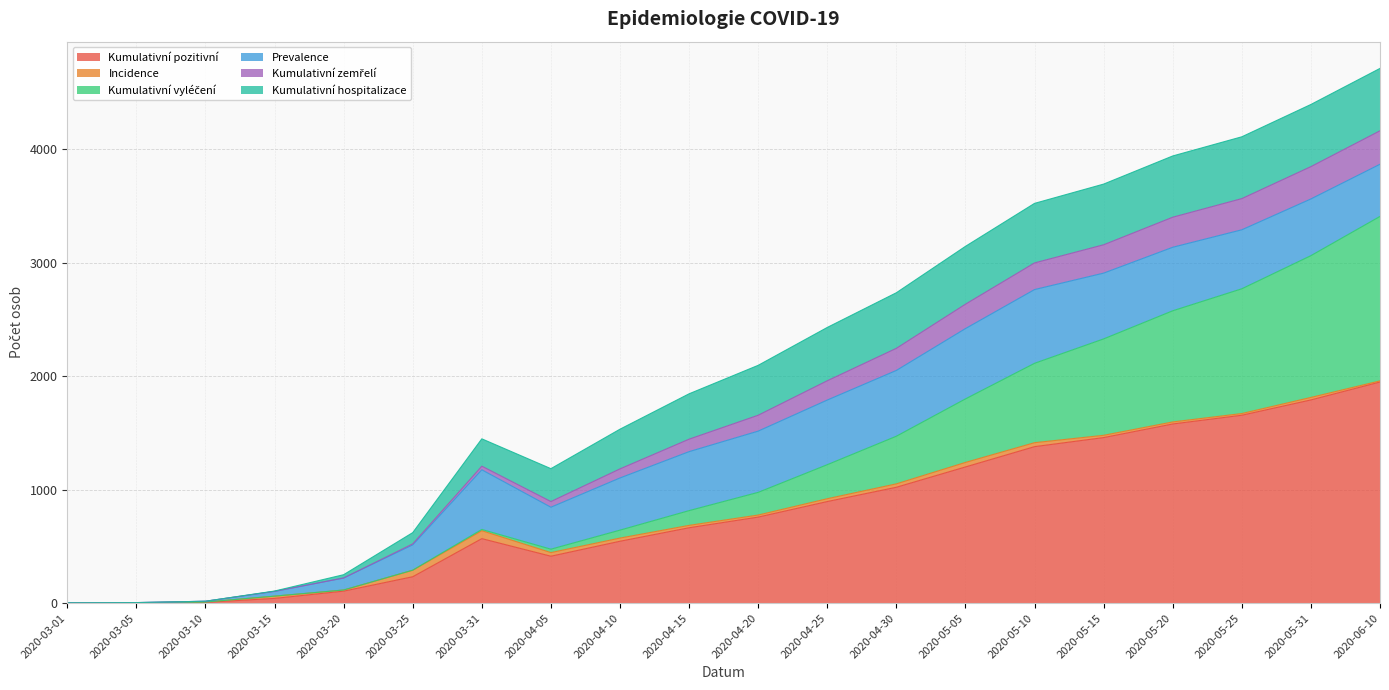

True or false: Kumulativní pozitivní and Kumulativní zemřelí cross at least once.

False